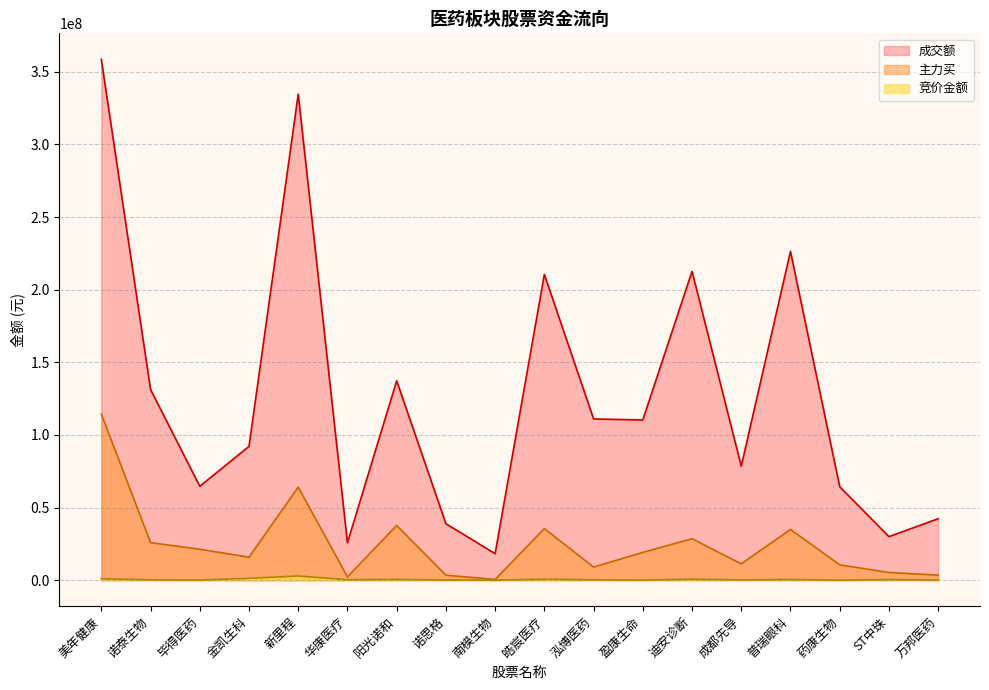

The value of 竞价金额 at 泓博医药 is 247520. True or false?

True